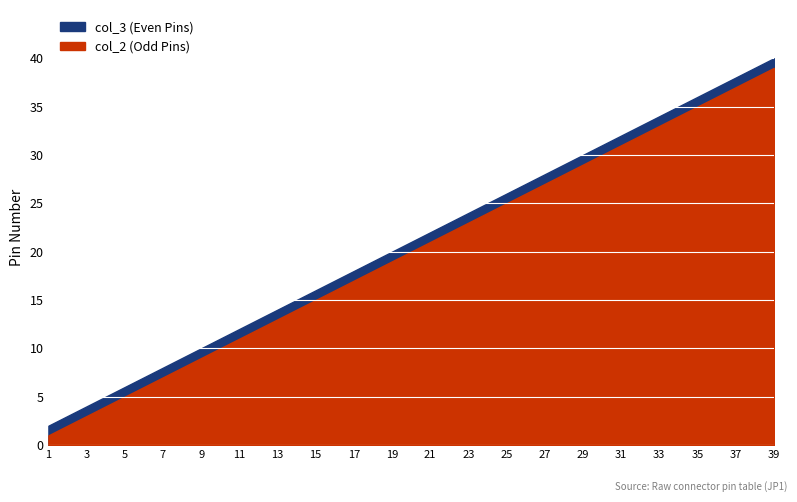

Count the number of categories in the chart.

20